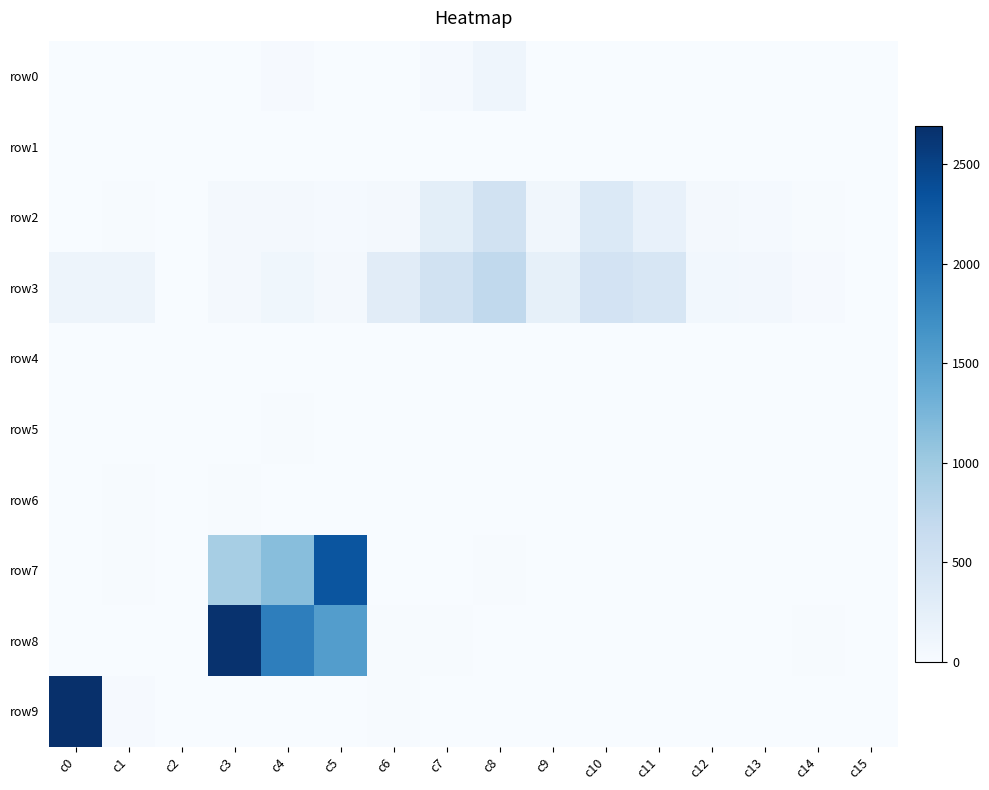

Is it true that row2 equals 508 at c8?

True